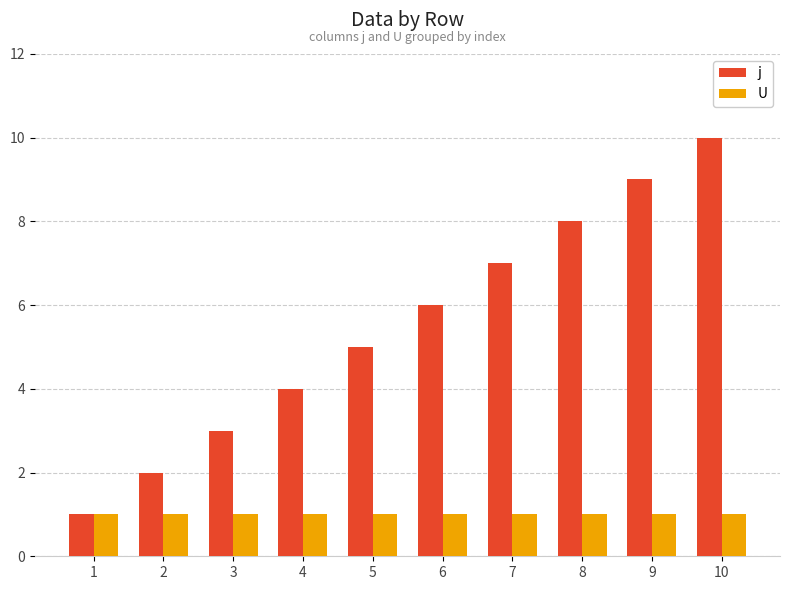

How many distinct data groups are displayed?

2